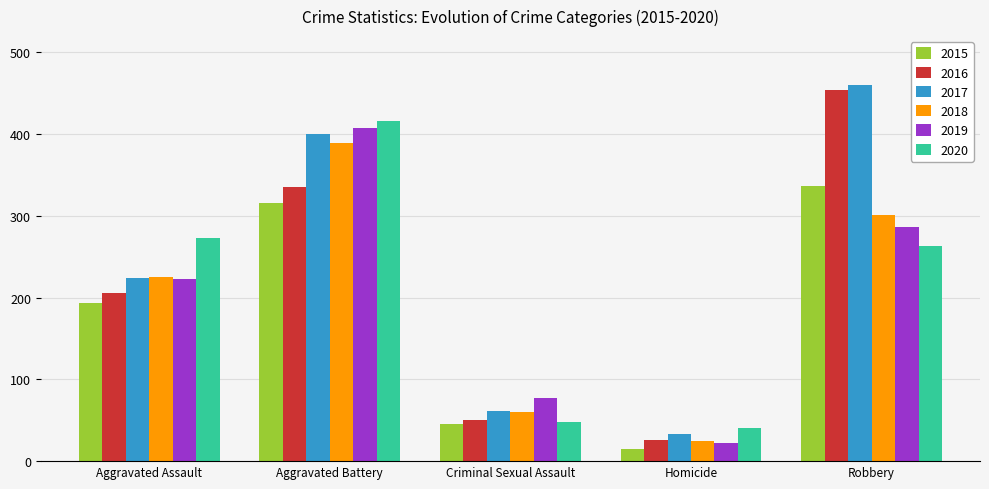

Does the chart contain stacked bars?

No